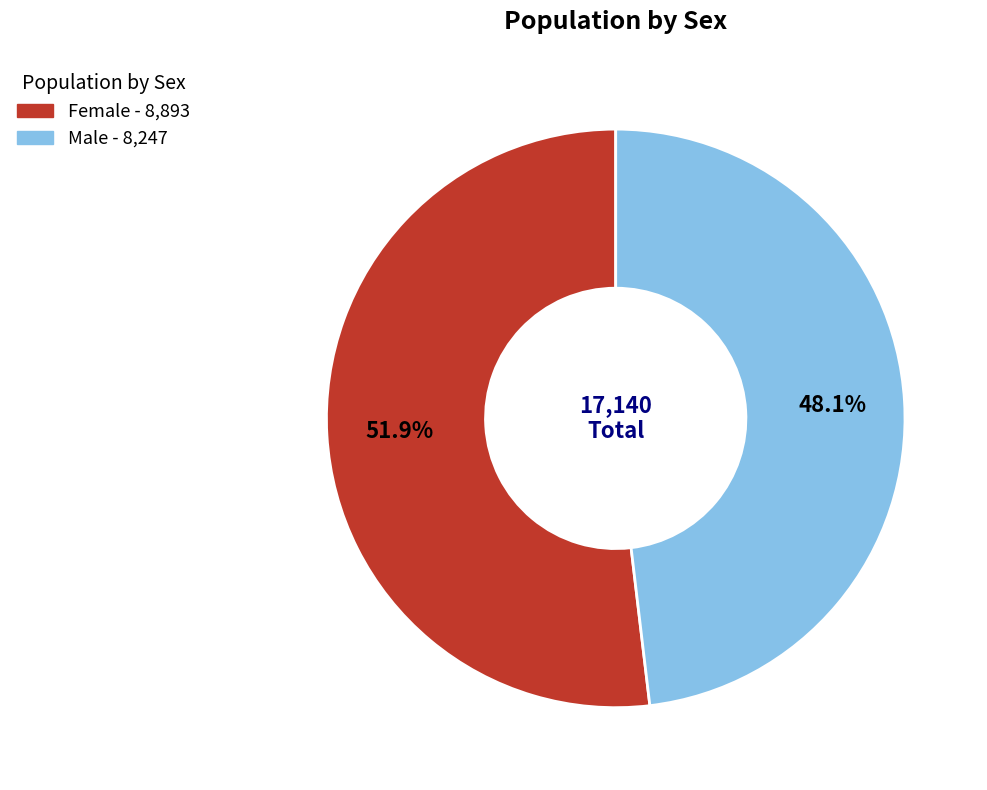

To the nearest percent, what is the difference between the largest and smallest slice percentages?

4%